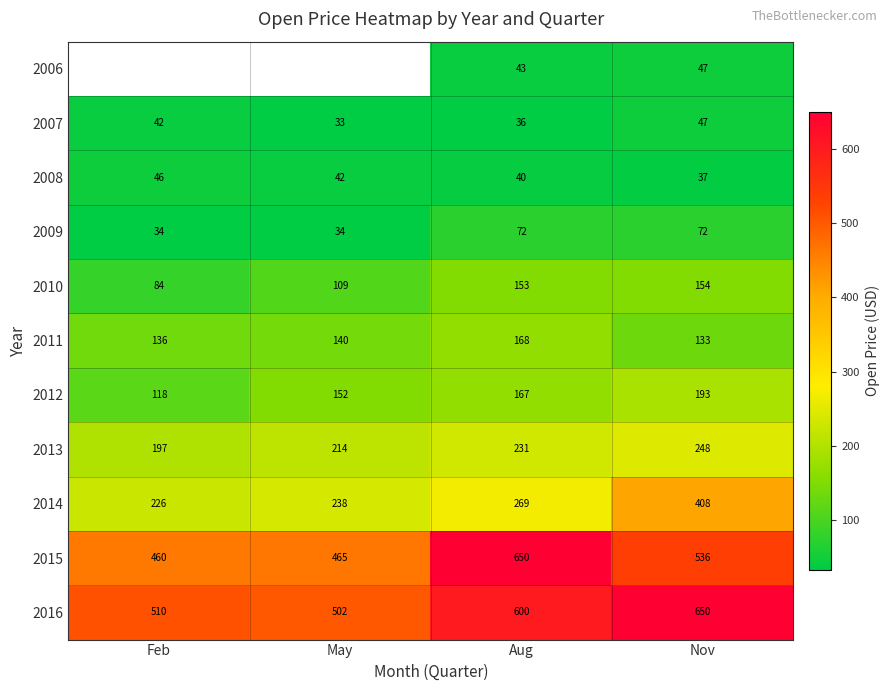

Is it true that 2006 equals 30.4 at Nov?

False